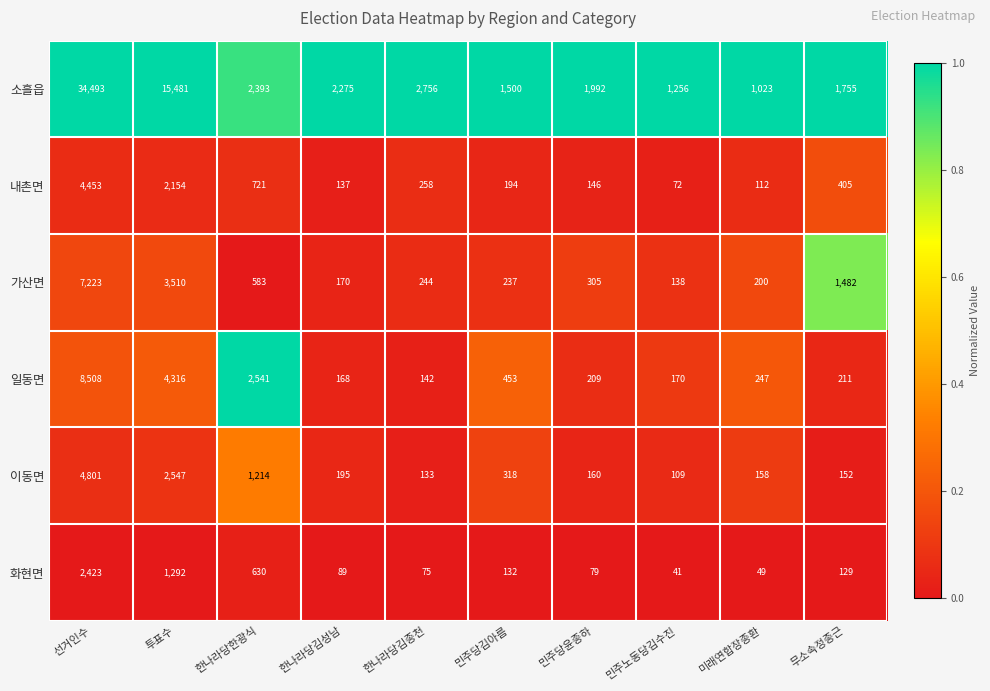

True or false: 소흘읍 has a value of 1992 at 민주당윤종하.

True